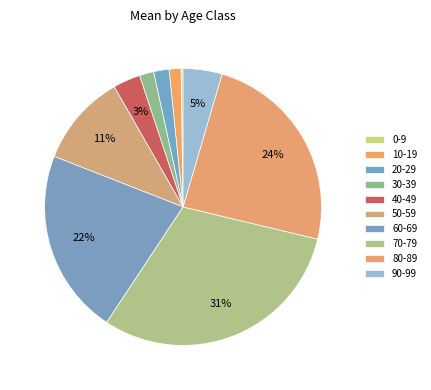

Which has a higher value, 70-79 or 80-89?

70-79